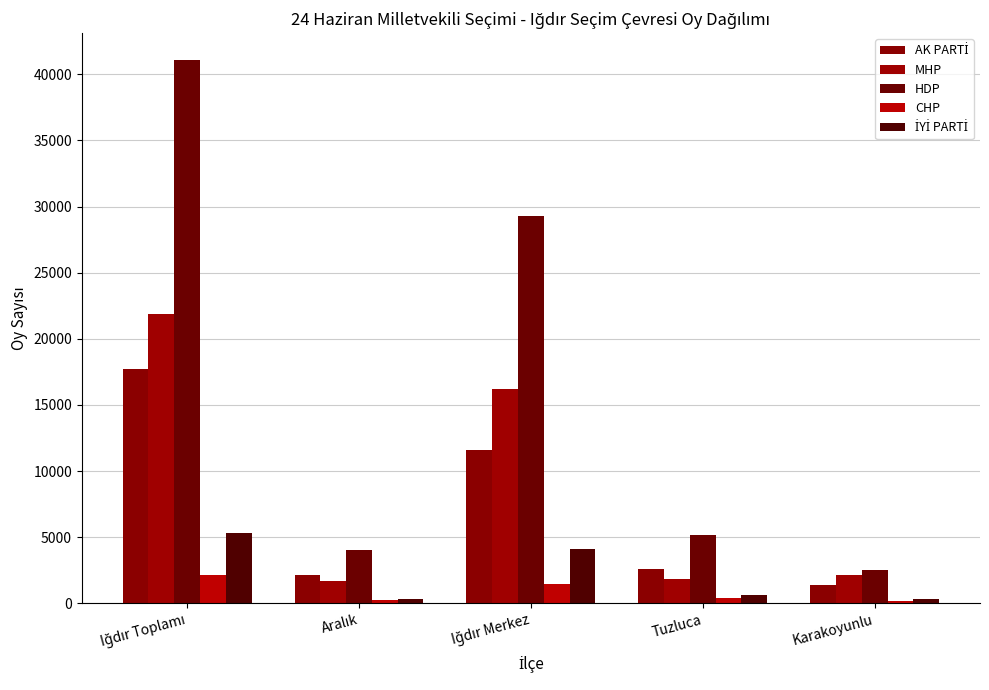

What is the average value of the İYİ PARTİ series?

2134